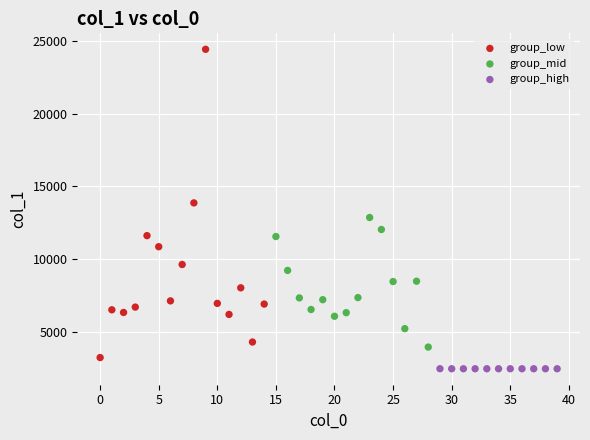

What are all the series names shown in the legend?

group_low, group_mid, group_high